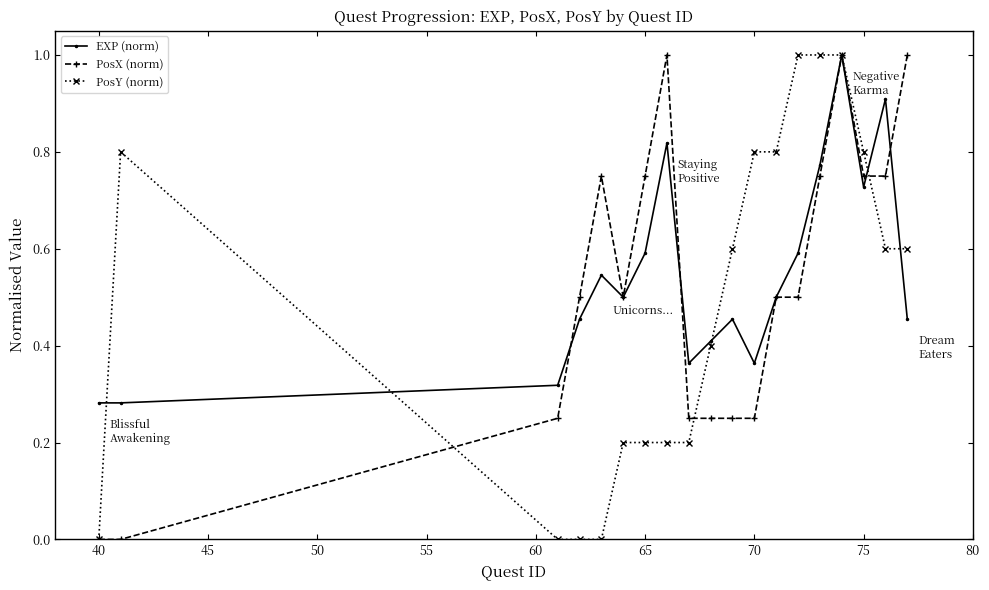

How many interior local peaks does the EXP (norm) series have?

5